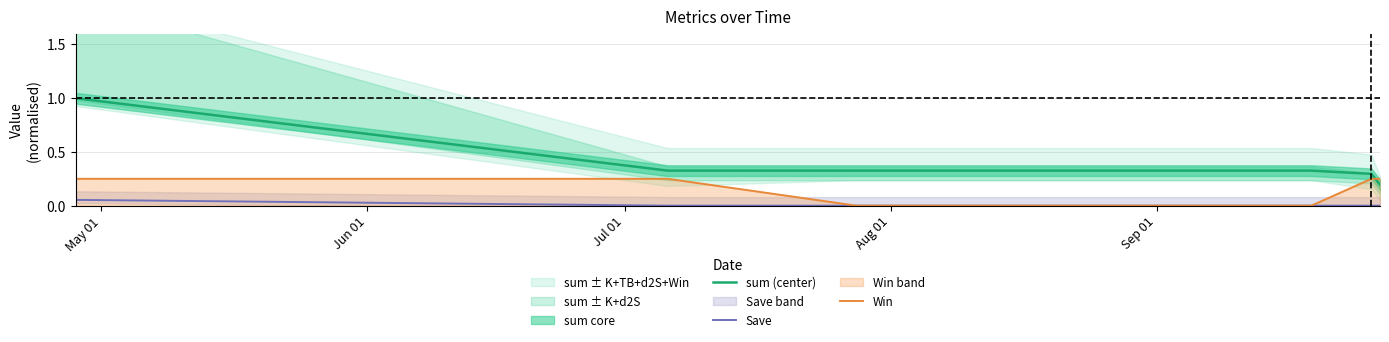

How many intersections are there between sum (center) and Win?

1